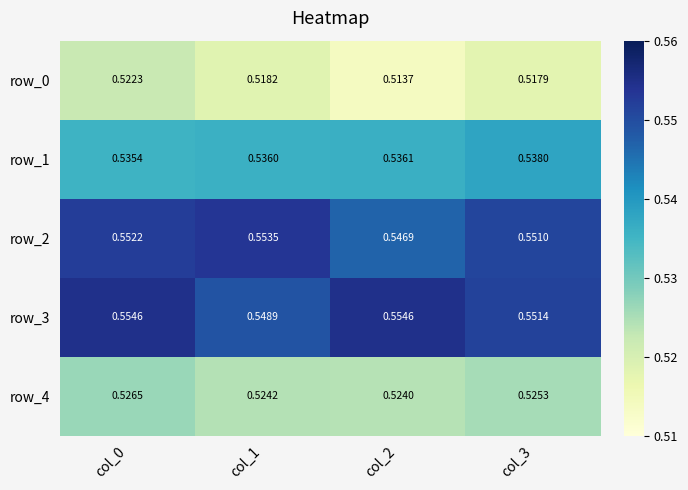

Is it true that row_0 equals 0.3 at col_0?

False